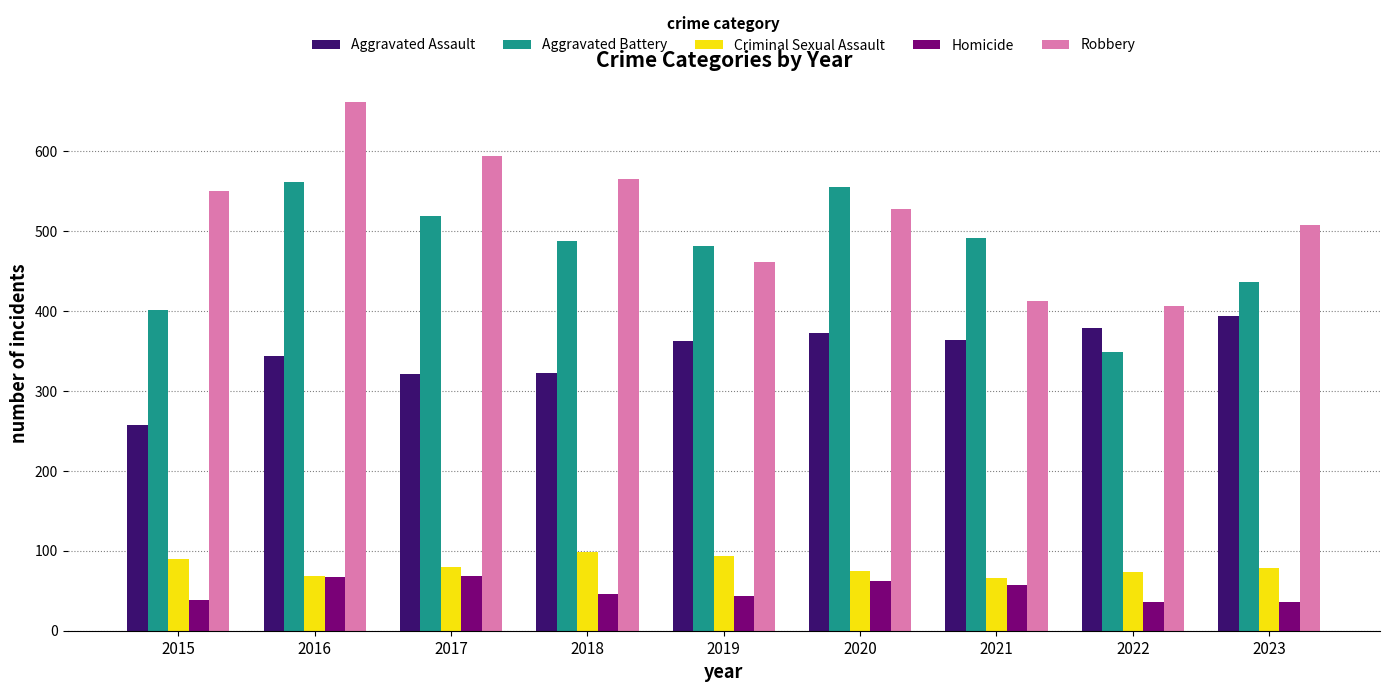

What is the greatest value displayed?

662